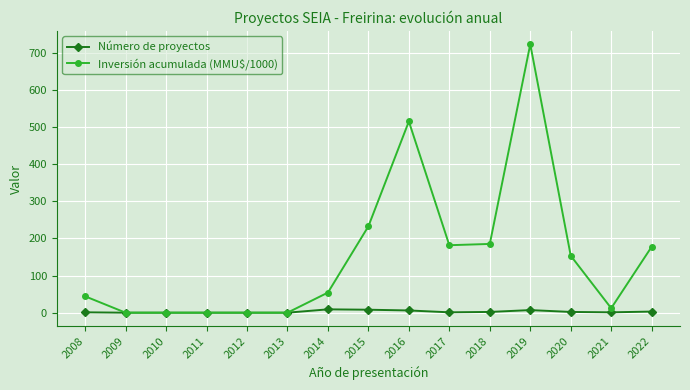

Where is Inversión acumulada (MMU$/1000) nearest to the value 361?

2015